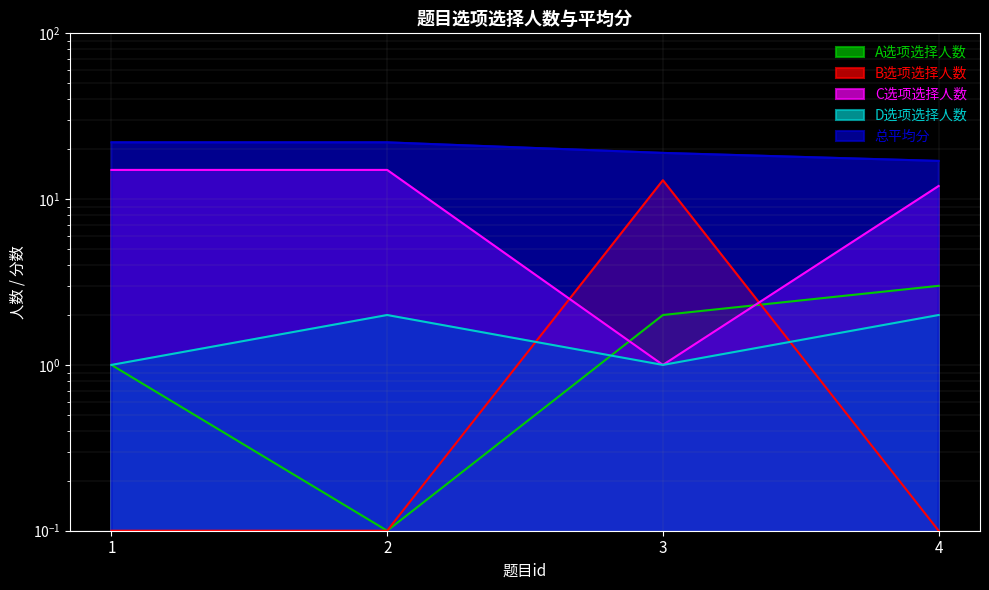

What is the total value across all series at 4?

34.1